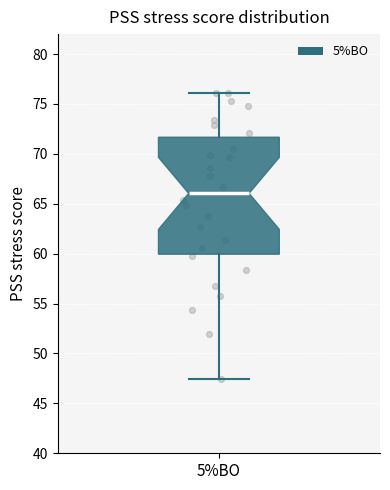

Transcribe this box plot: give where the median line is, the range the box spans, and where the two whiskers end, as read against the y-axis. The values are not printed on the chart, so give them approximately, as read against the axis.

median 66.0, box 60.0 to 71.5, whiskers 47.5 to 76.0